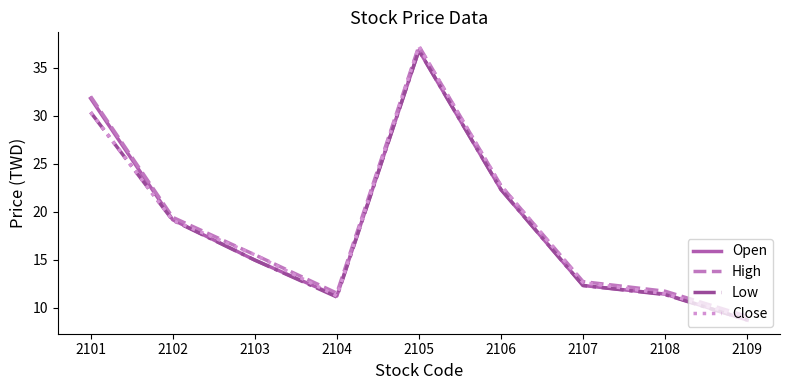

Which series has the widest spread of values?

Close